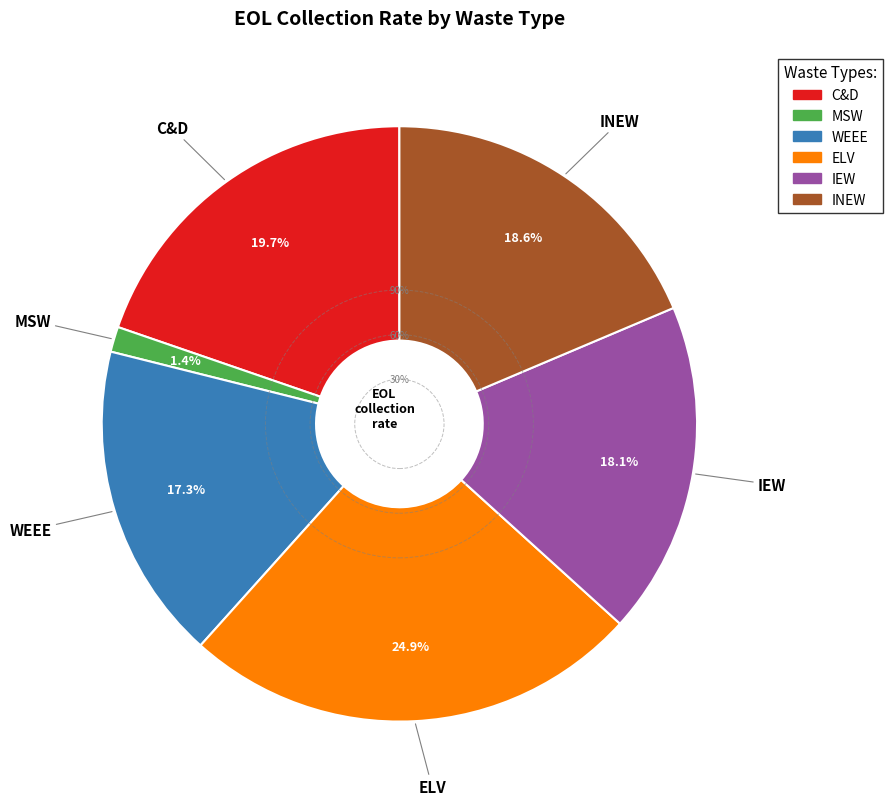

To the nearest percent, what percentage of the pie is IEW?

18%